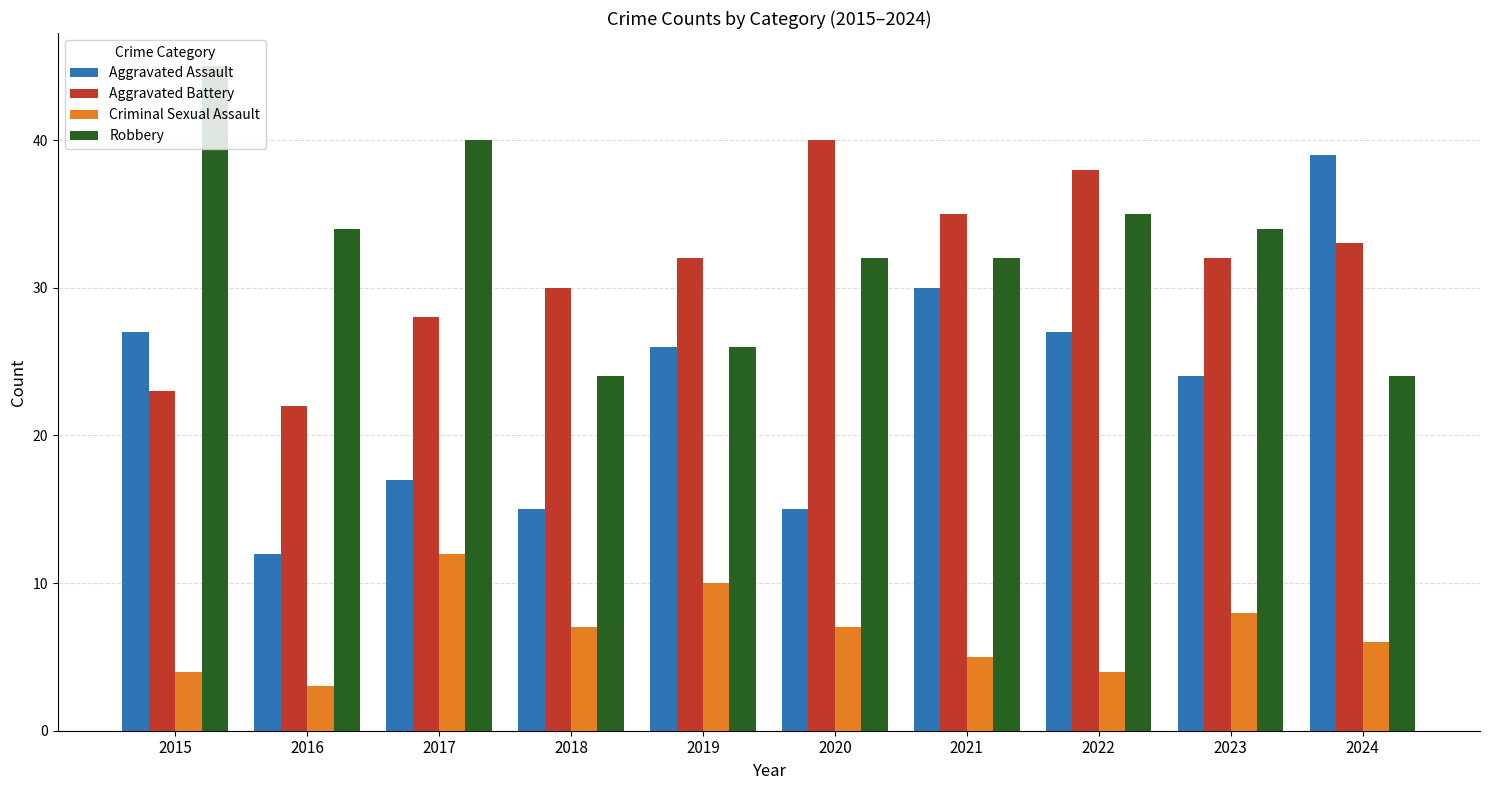

What is the smallest value displayed?

3